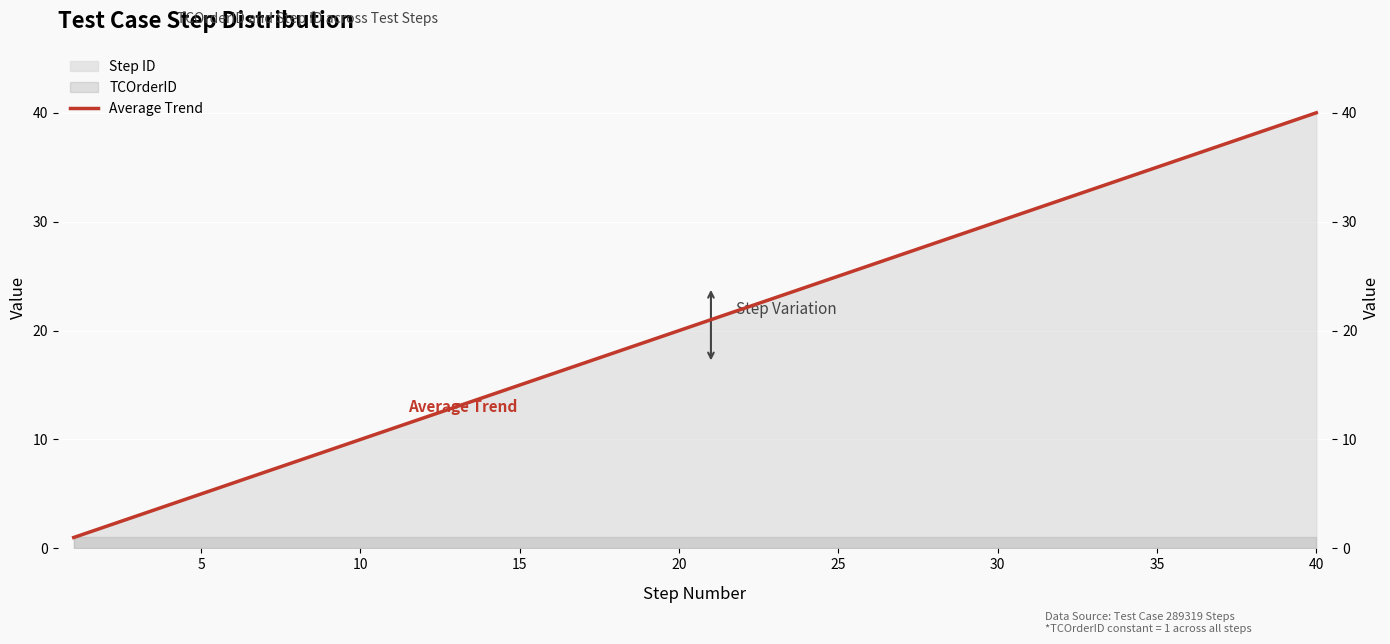

How many lines are shown in the chart?

1